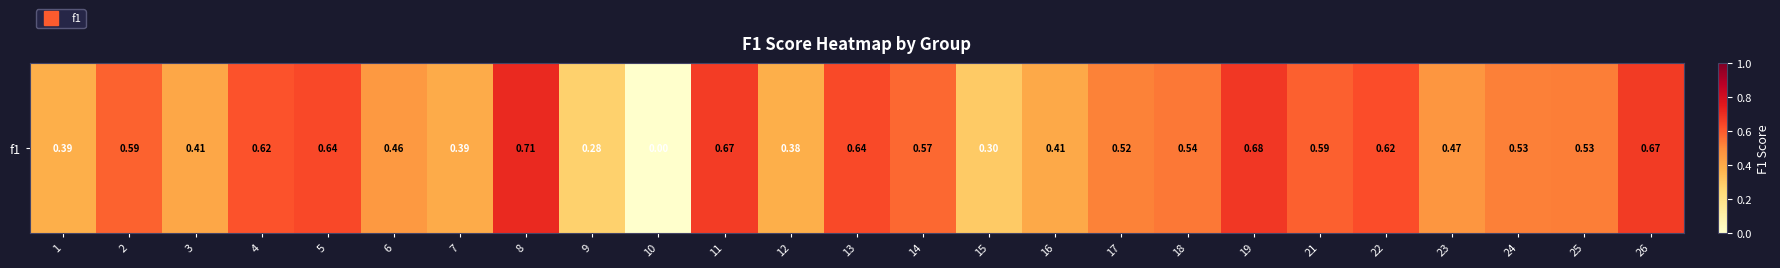

How many positive values are there?

24